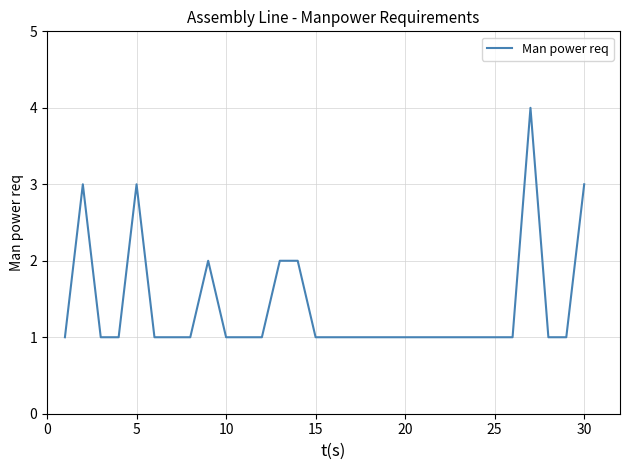

What is the difference between the maximum and minimum values?

3